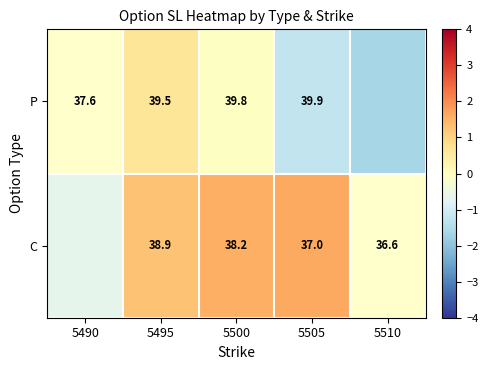

What is the spread (max minus min) of values at 5495?

0.6